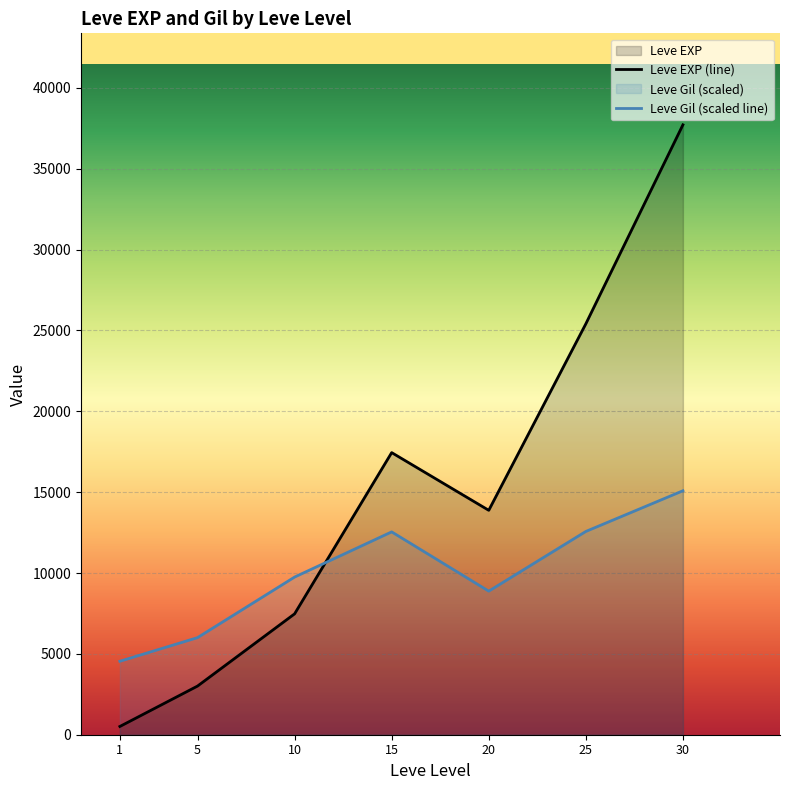

Count the number of categories in the chart.

7